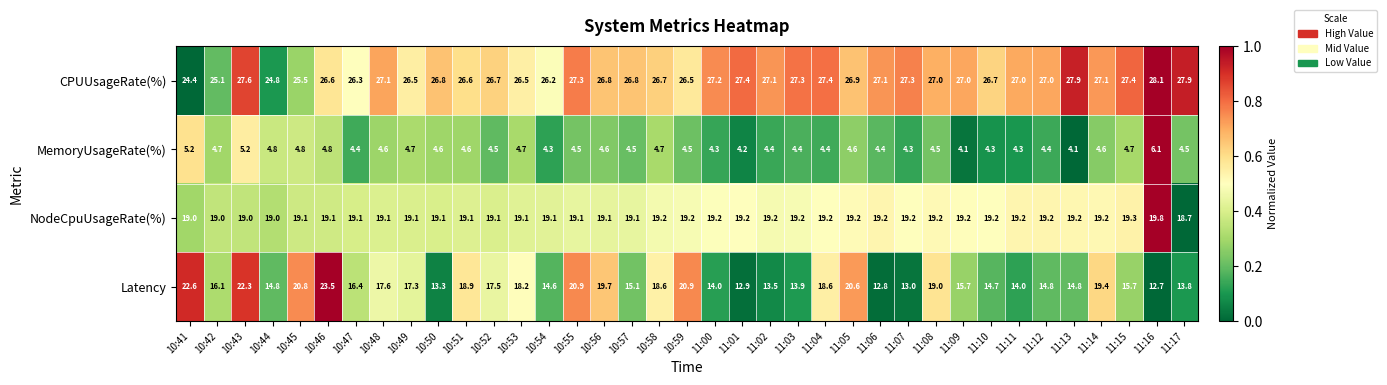

Is the value of MemoryUsageRate(%) at 10:48 greater than the value of NodeCpuUsageRate(%) at 10:41?

No